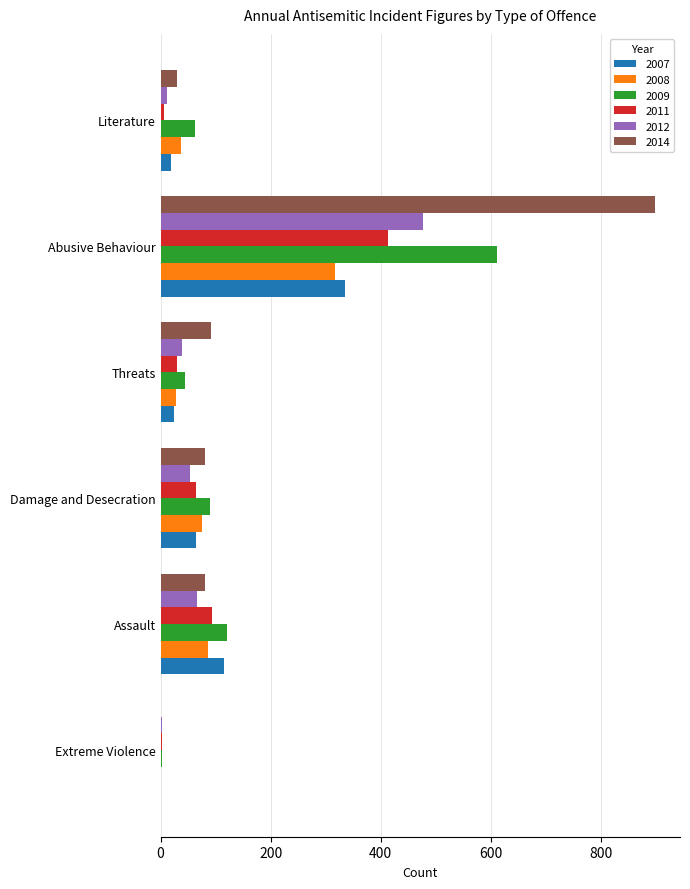

Which series changed the most between Threats and Abusive Behaviour?

2014